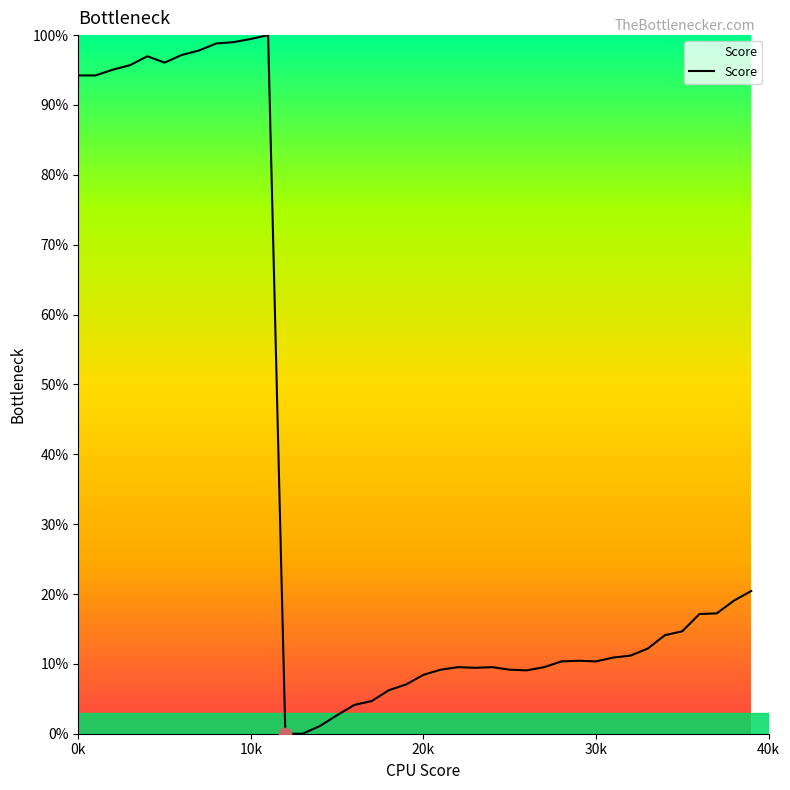

What is the greatest value displayed?

100.0